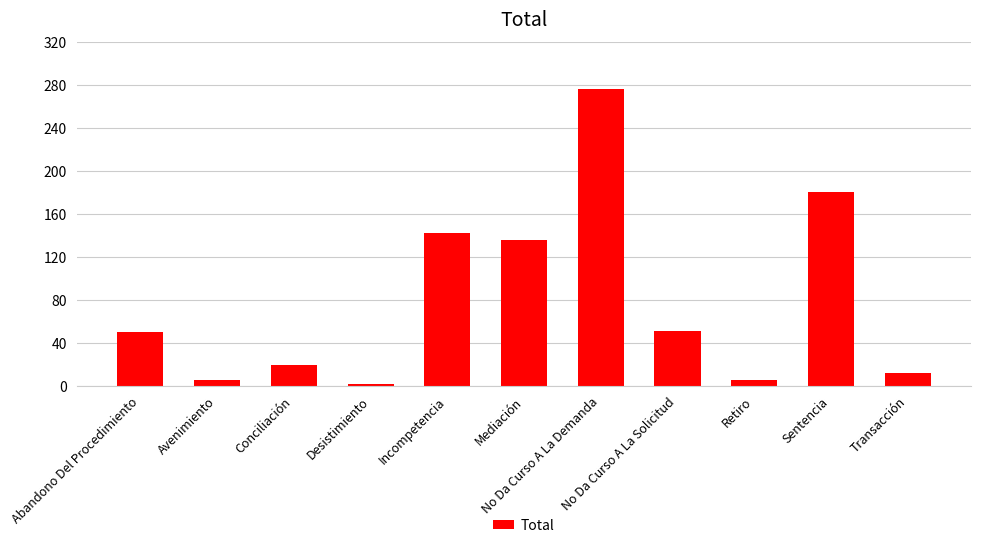

Which category has the lowest value across all series?

Desistimiento